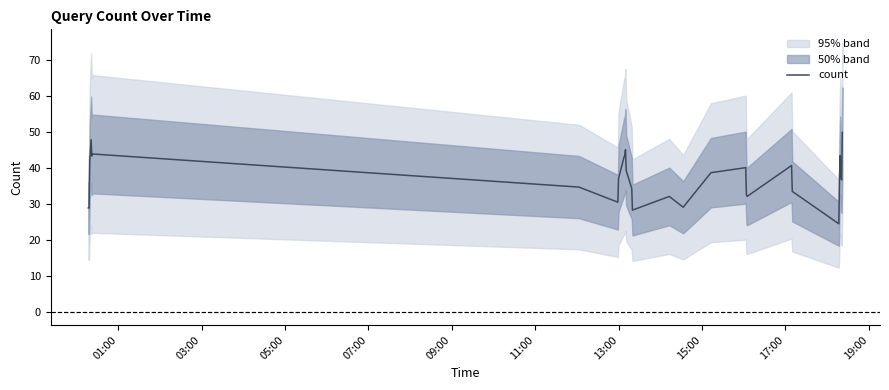

Reading left to right, what are all the values shown in this chart?

28.8	28.8	41.6	47.8	43.2	43.8	34.6	30.4	37.0	43.0	43.4	45.0	39.2	34.2	28.2	32.0	29.0	38.6	40.0	32.4	32.0	40.6	33.4	24.4	37.4	43.4	37.4	36.6	49.8